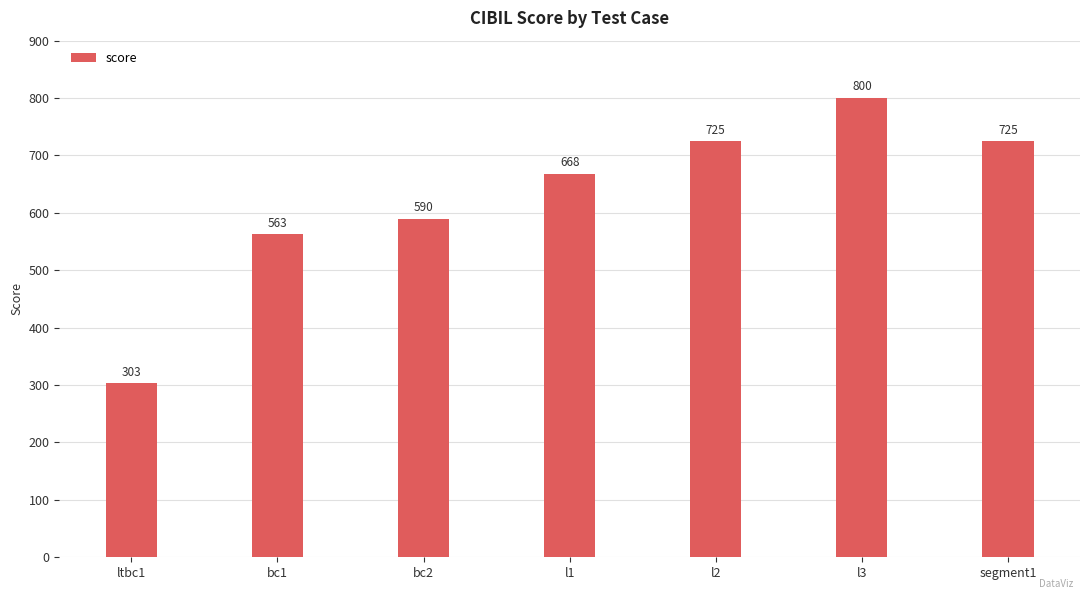

Which has a higher value, ltbc1 or l2?

l2